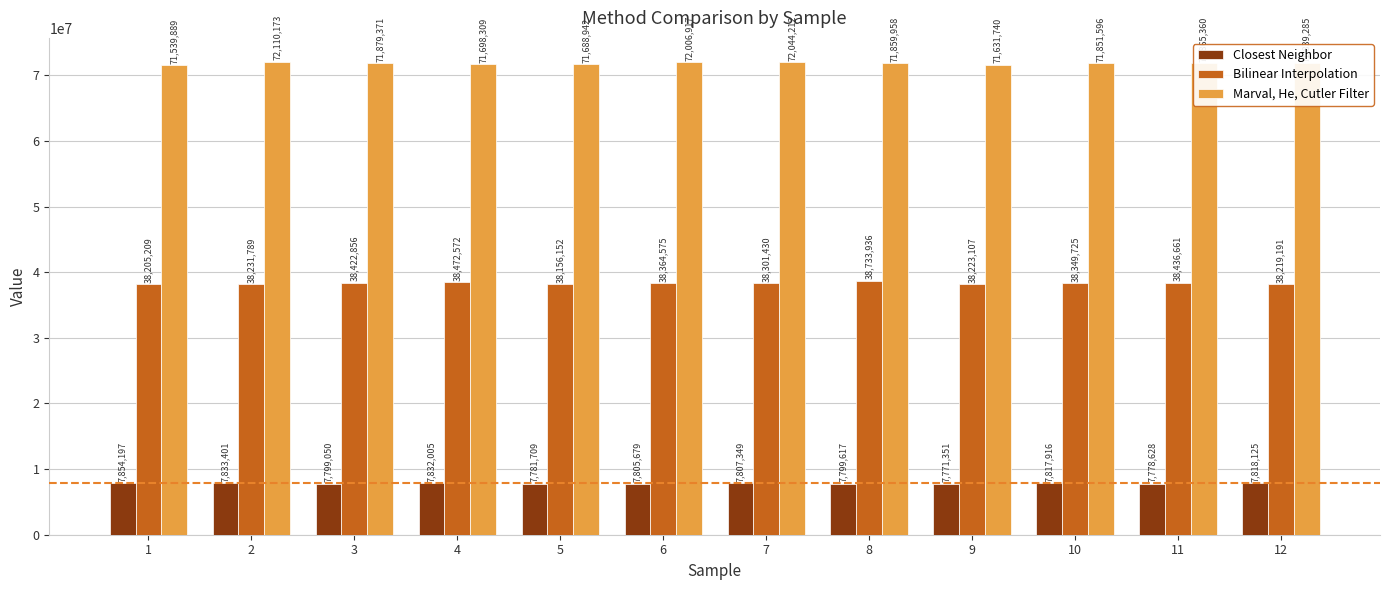

Is it true that Closest Neighbor equals 7818125 at 12?

True